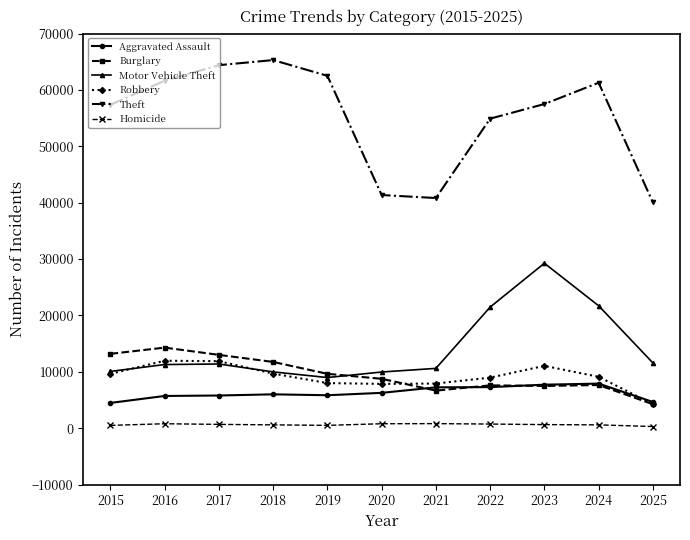

Which series has the widest spread of values?

Theft